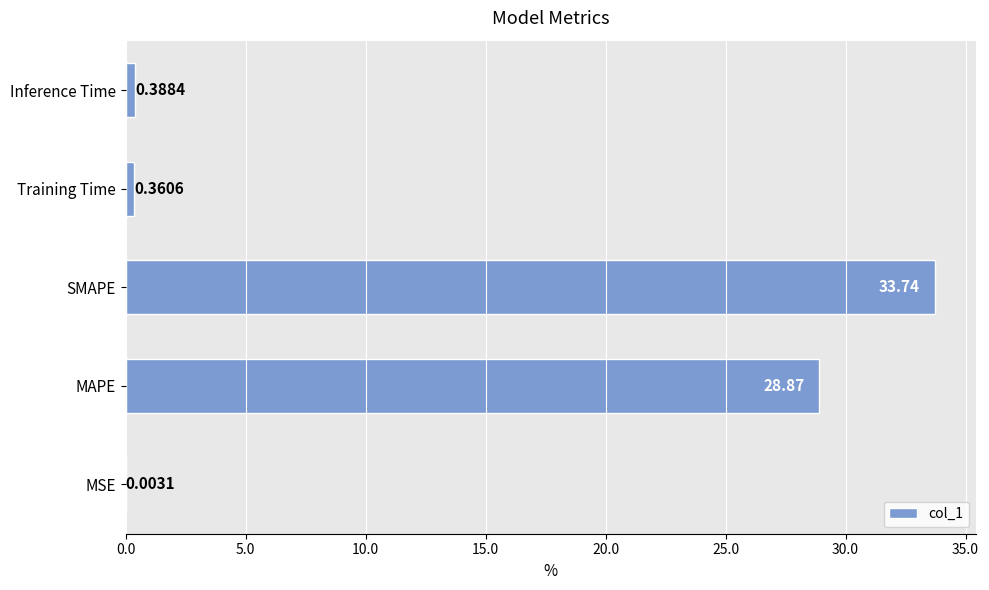

Where is the data nearest to the value 16?

MAPE